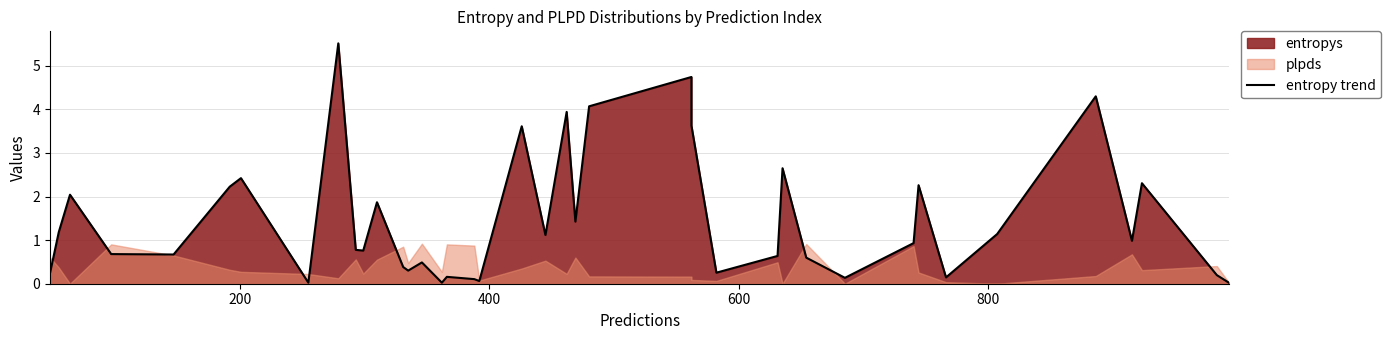

What is the difference between the maximum and minimum values?

5.5